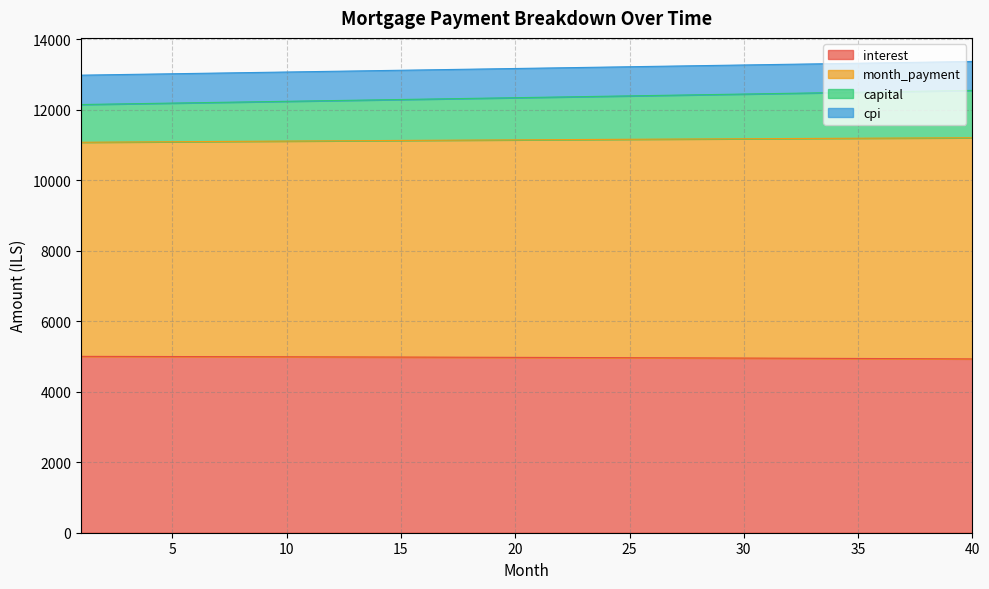

What is the total value across all series at 30?

13272.2